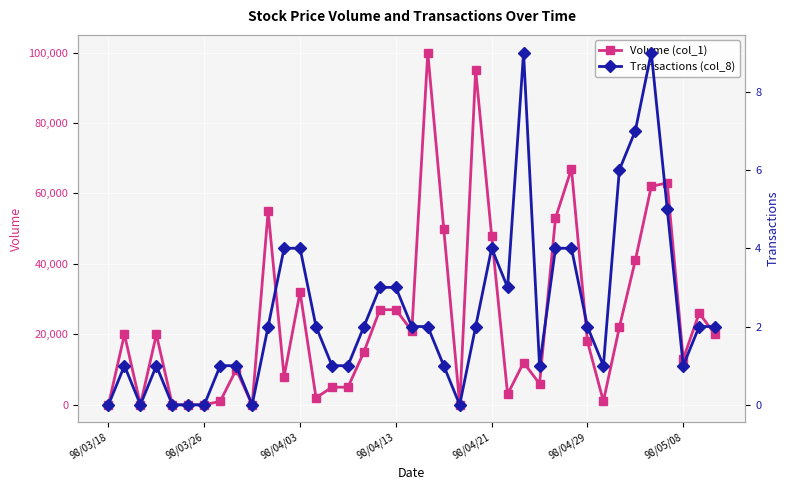

How many values in the Volume (col_1) series exceed 18000?

19